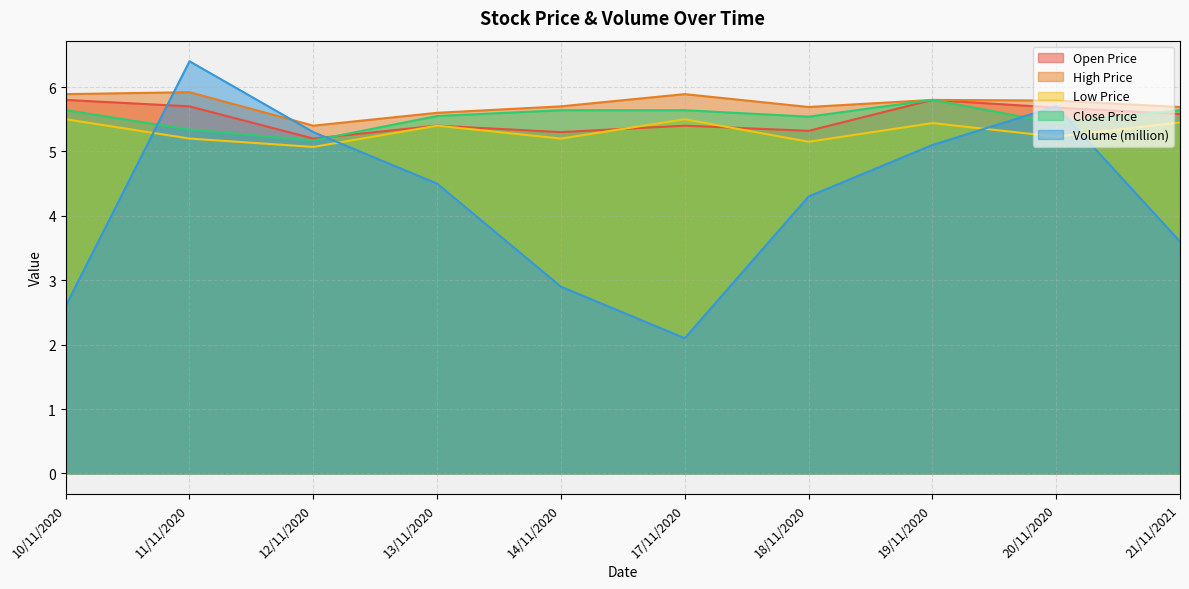

How many lines are shown in the chart?

5